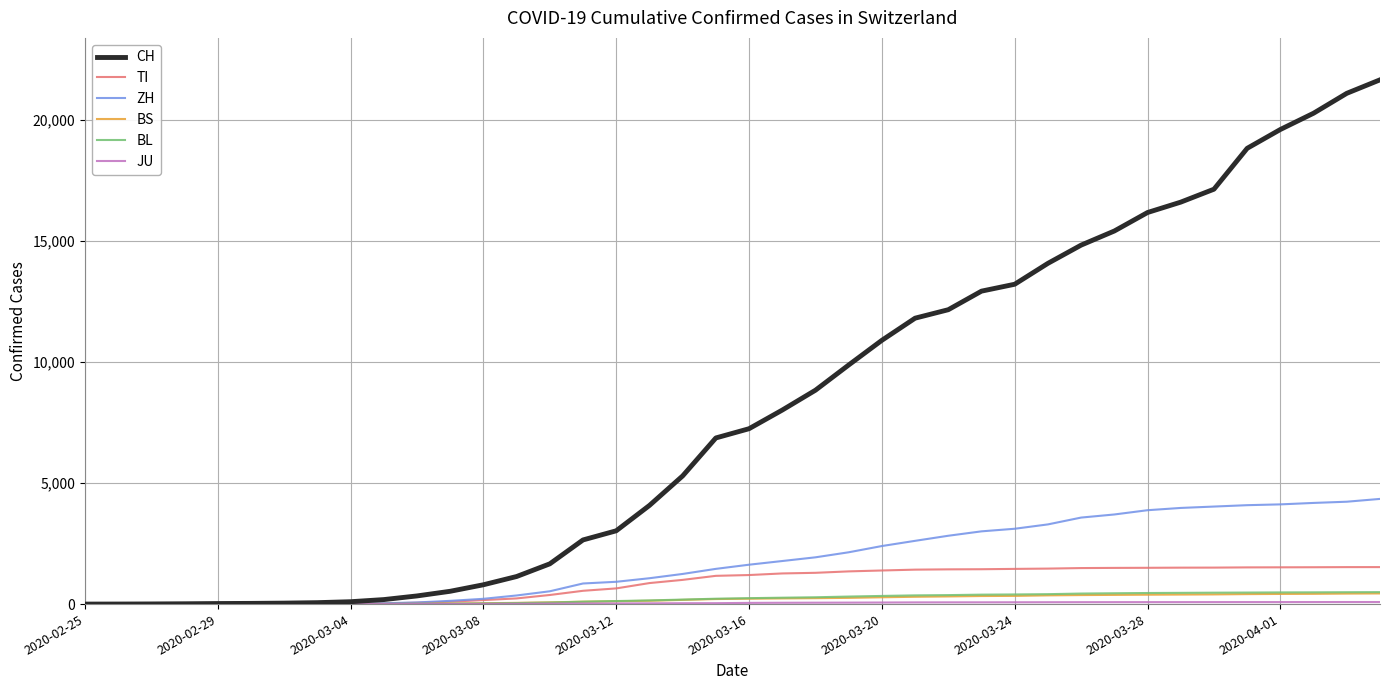

Which series has the widest spread of values?

CH